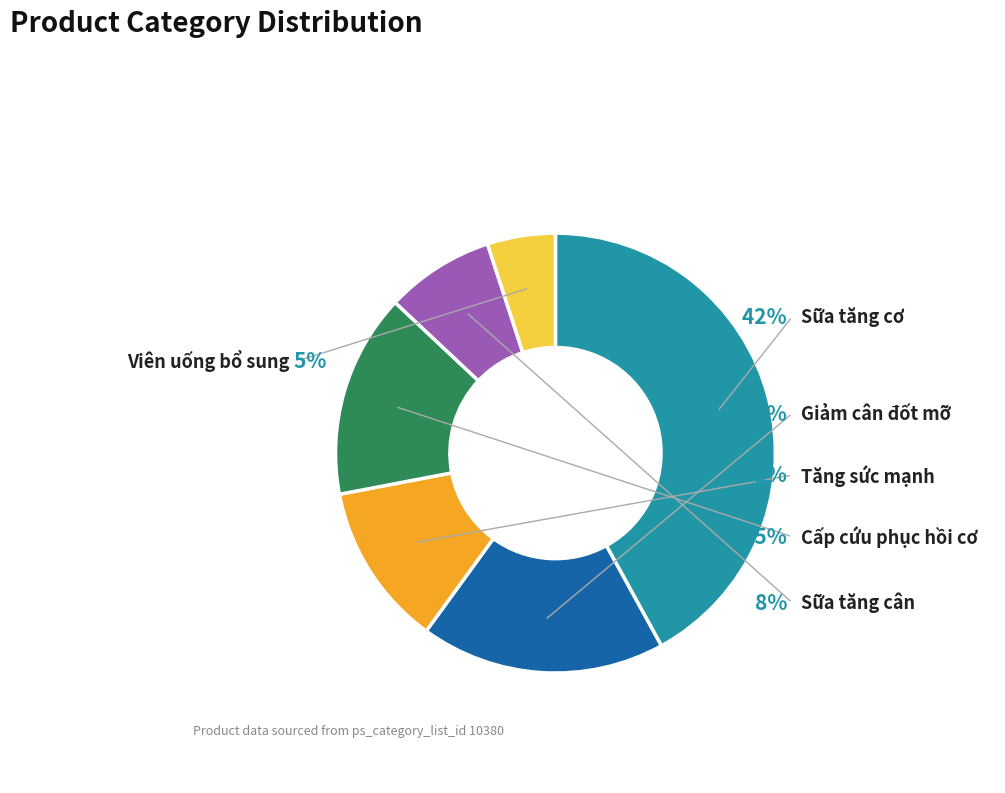

Which slice is the smallest?

Viên uống bổ sung